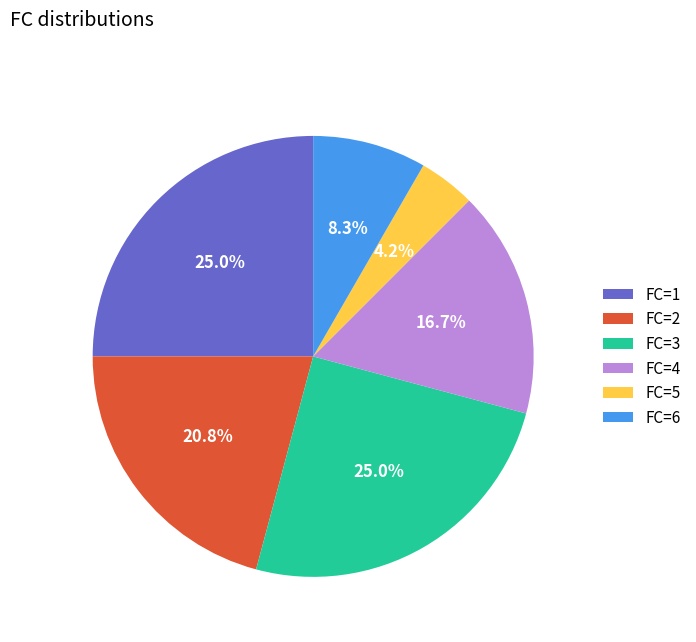

Does FC=5 account for over 50% of the chart?

No